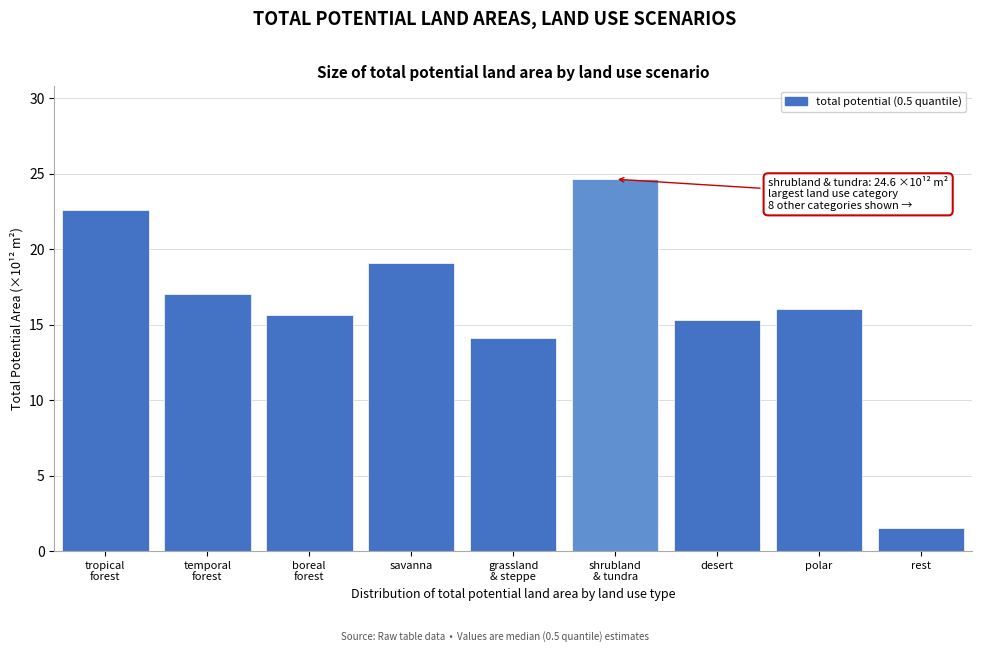

Reading left to right, transcribe all the data shown in this chart.

22.6	17.0	15.7	19.1	14.1	24.6	15.3	16.0	1.5